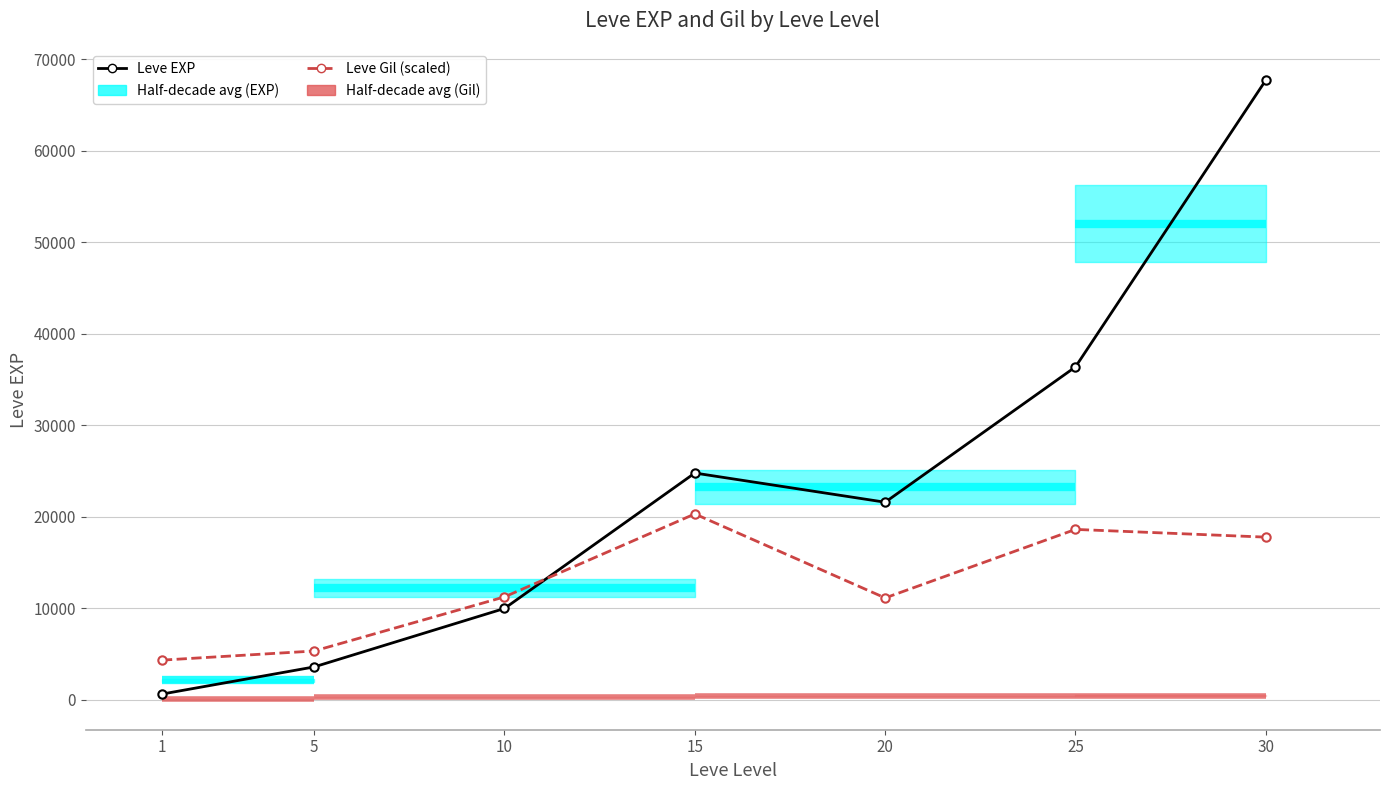

At which category is the sum across all series the highest?

30